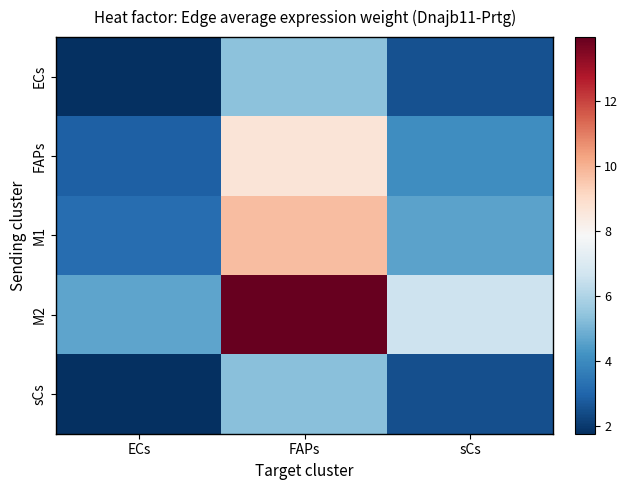

What is the difference between the highest and lowest values at ECs?

2.9